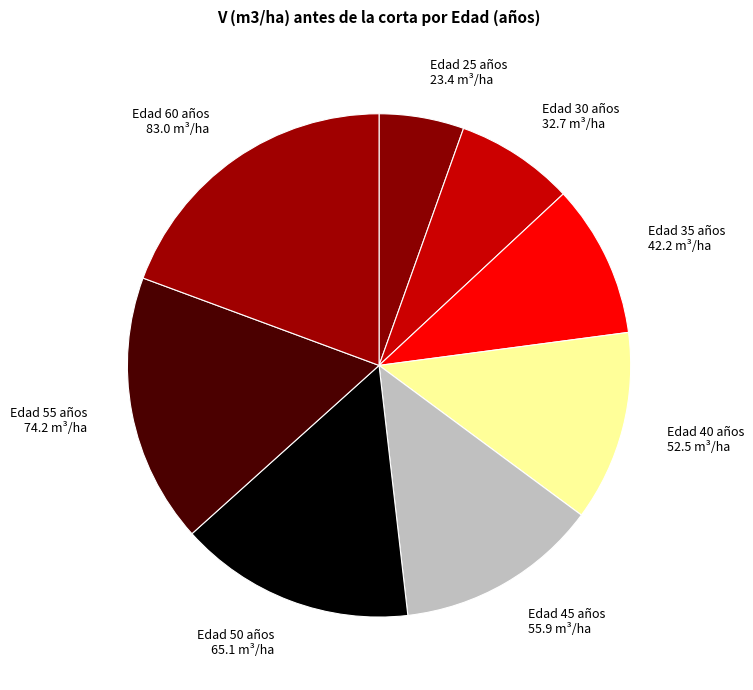

Rank the categories by value from lowest to highest.

Edad 25 años, Edad 30 años, Edad 35 años, Edad 40 años, Edad 45 años, Edad 50 años, Edad 55 años, Edad 60 años